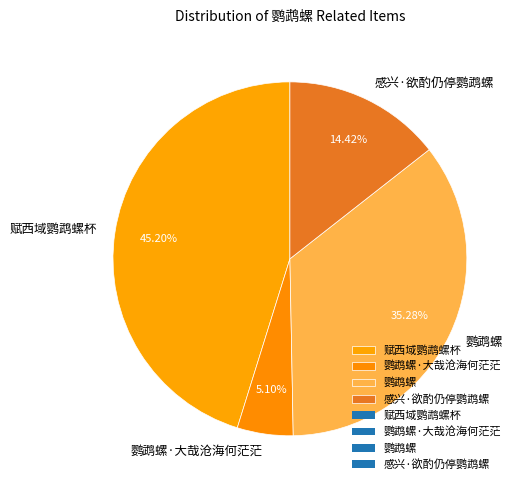

The 感兴·欲酌仍停鹦鹉螺 slice represents 23% of the pie. True or false?

False